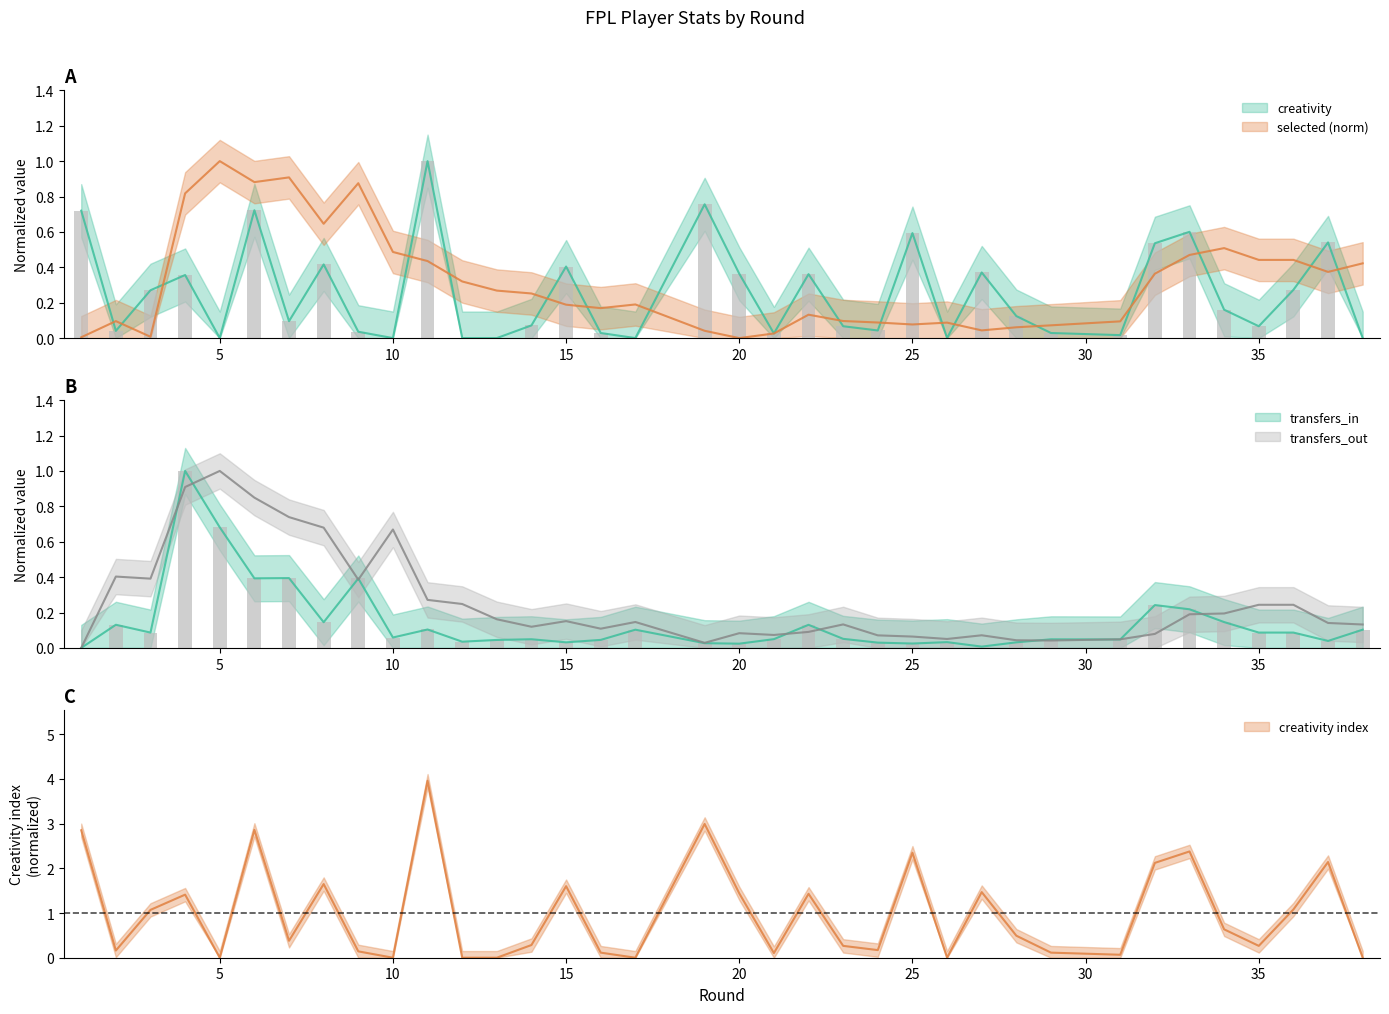

Is the value of transfers_in at 24 greater than the value of creativity at 34?

No